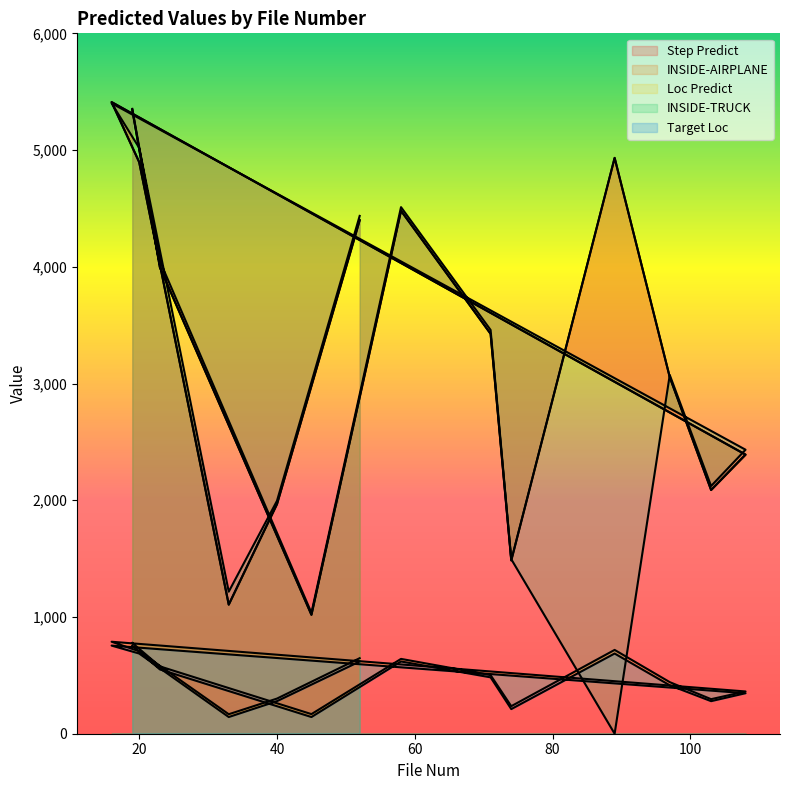

True or false: INSIDE-AIRPLANE and Target Loc intersect in this chart.

False